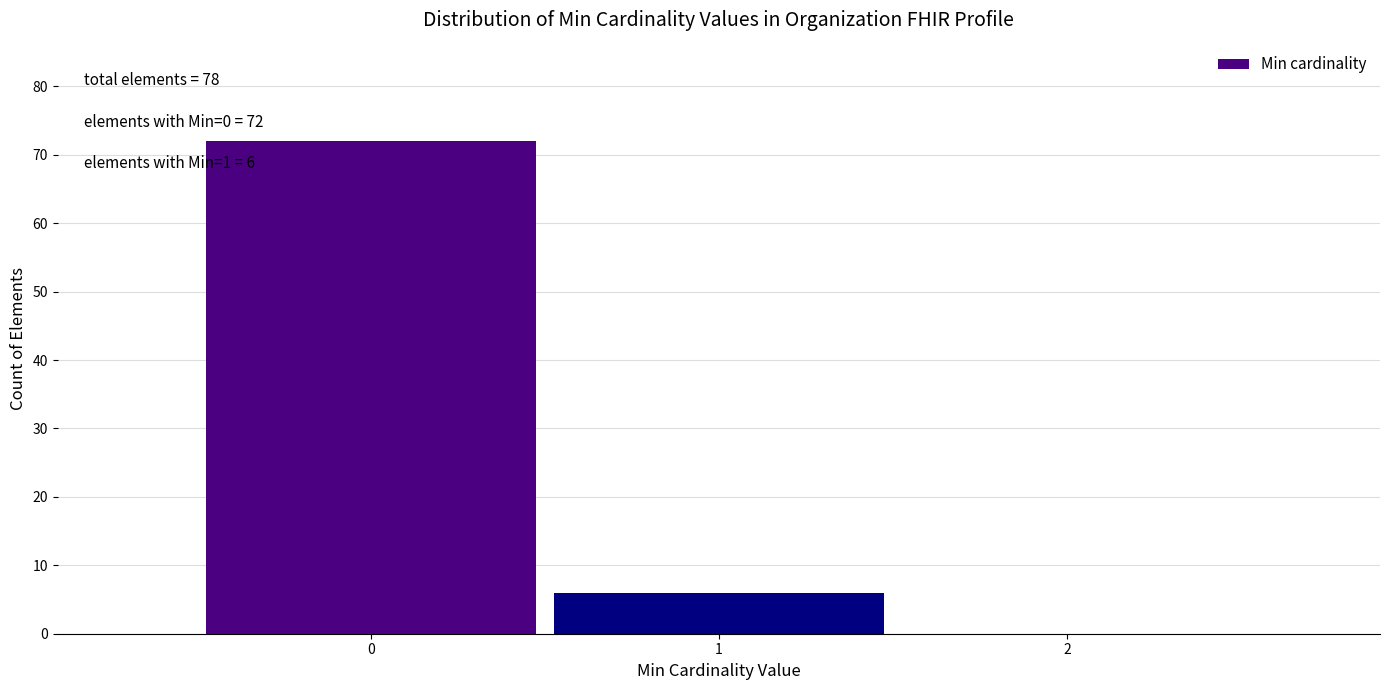

Which range on the x-axis has the tallest bar?

-0.5 to 0.5